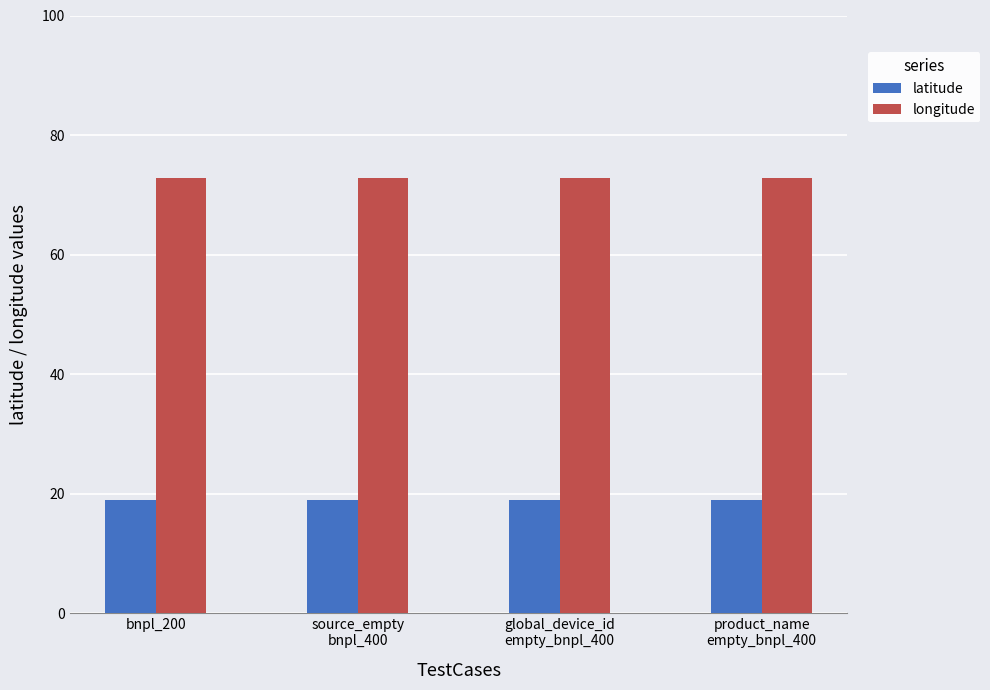

What is the average value of the longitude series?

72.8